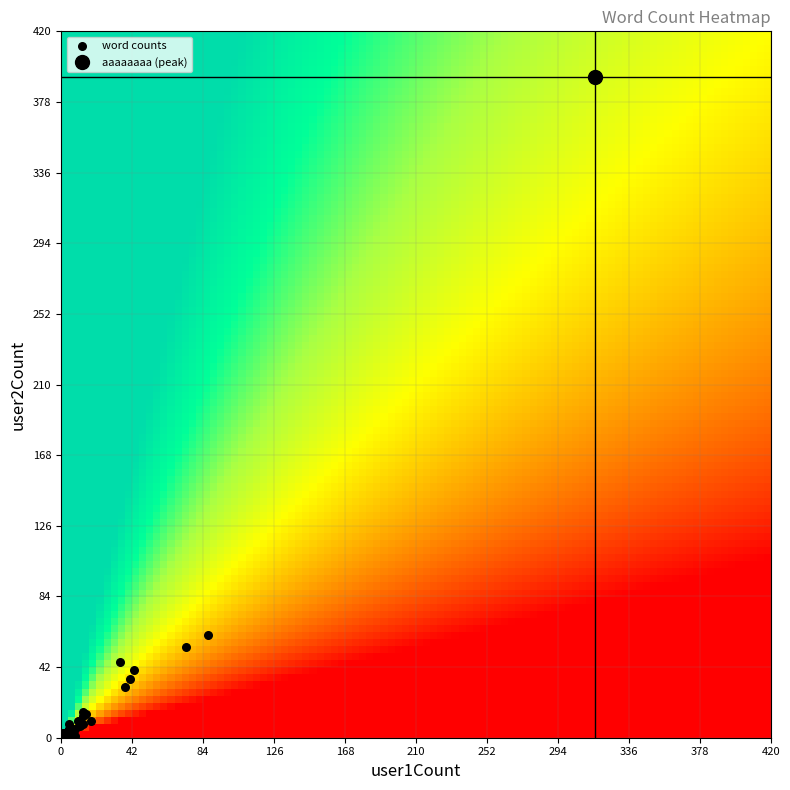

What Y value in the scatter plot is closest to 196?

61